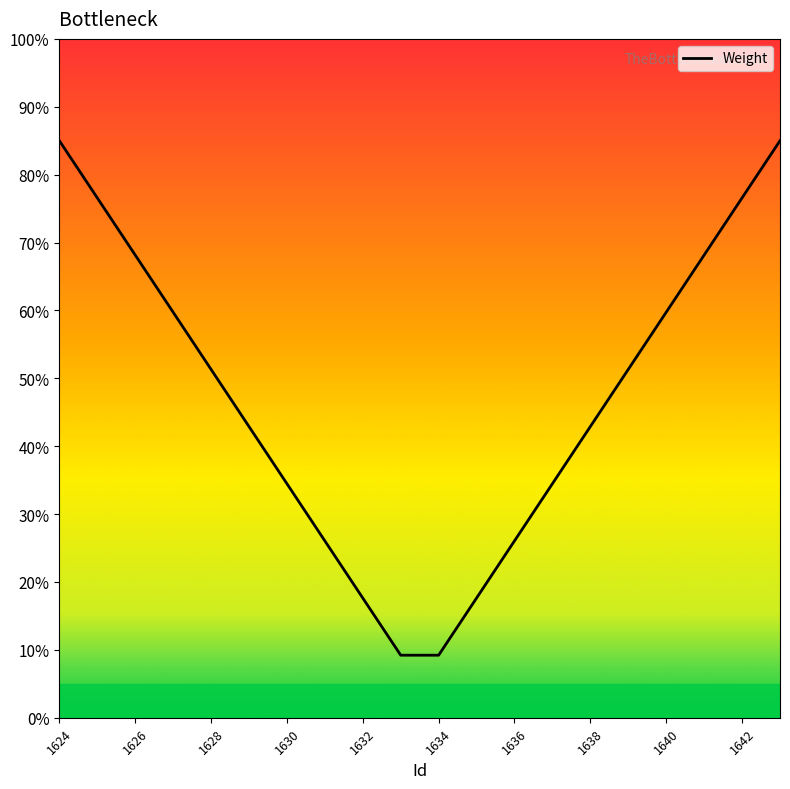

Reading right to left, list all the values displayed in this chart.

85.0	76.6	68.2	59.7	51.3	42.9	34.5	26.1	17.6	9.2	9.2	17.6	26.1	34.5	42.9	51.3	59.7	68.2	76.6	85.0